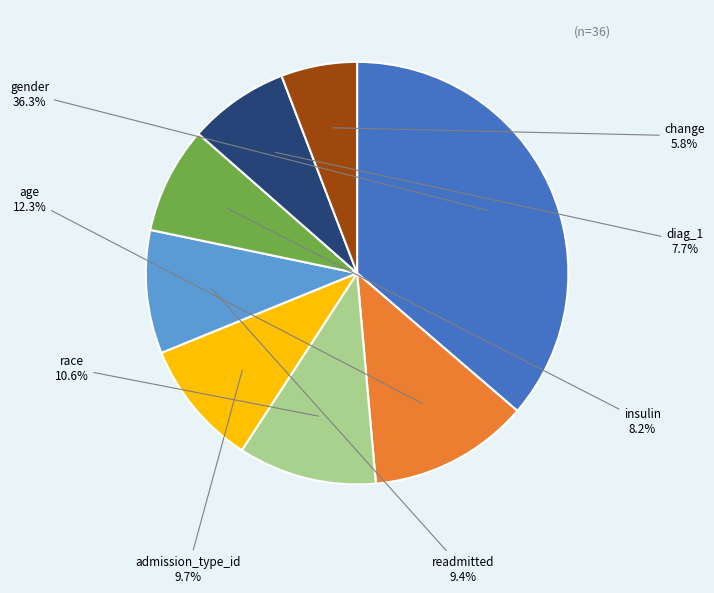

Which slice is the largest?

gender